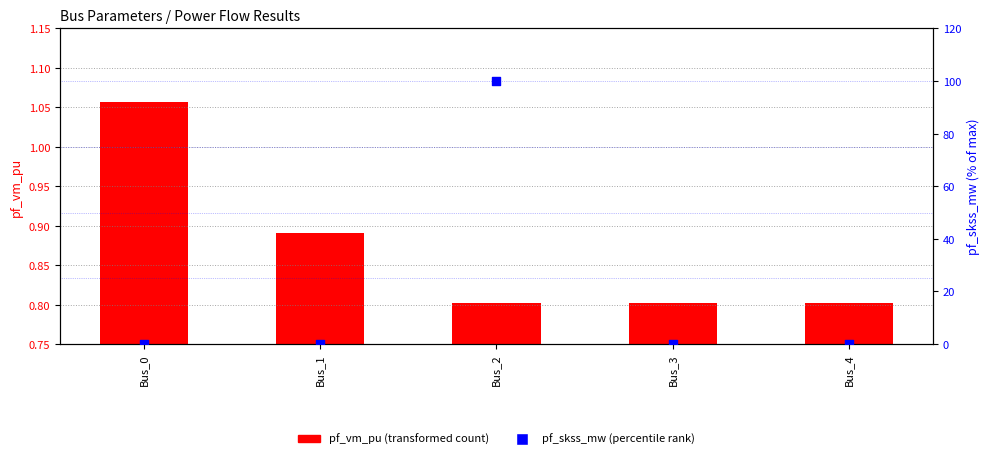

Is the value of pf_vm_pu at Bus_1 greater than the value of pf_skss_mw (% of max) at Bus_4?

Yes